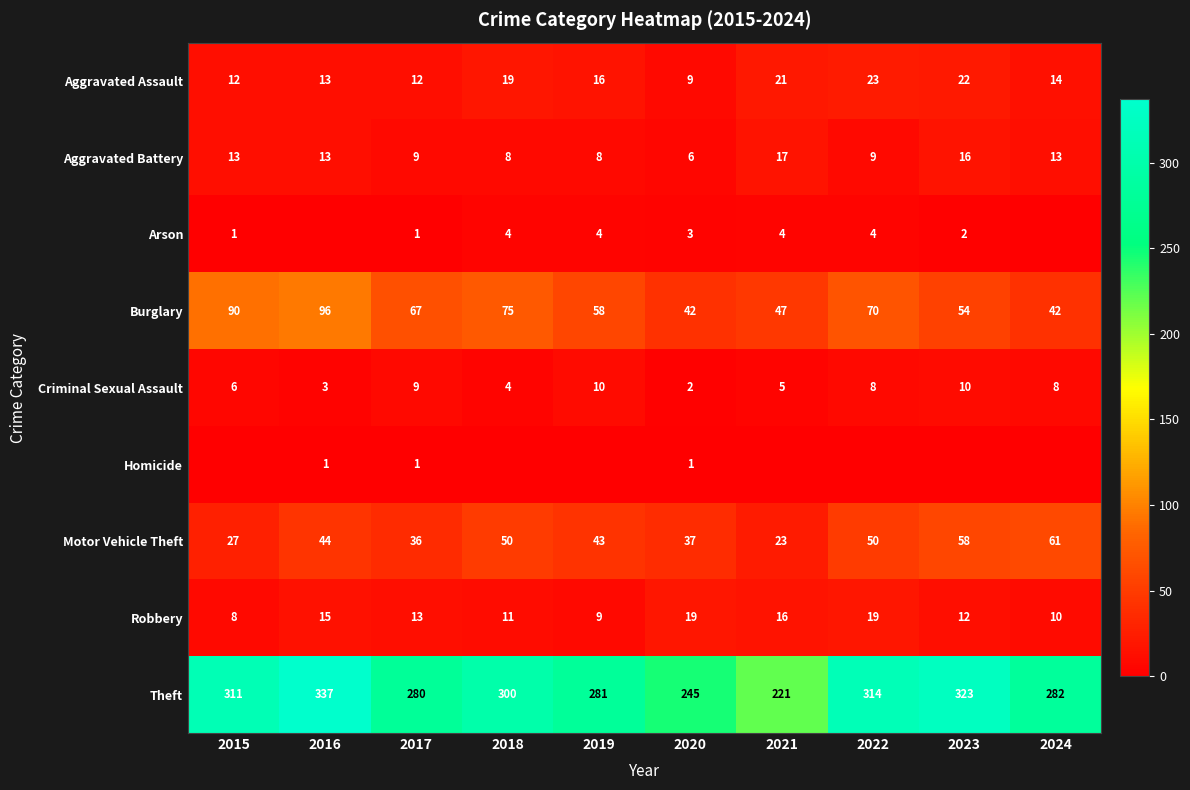

Is it true that Arson equals 4 at 2022?

True